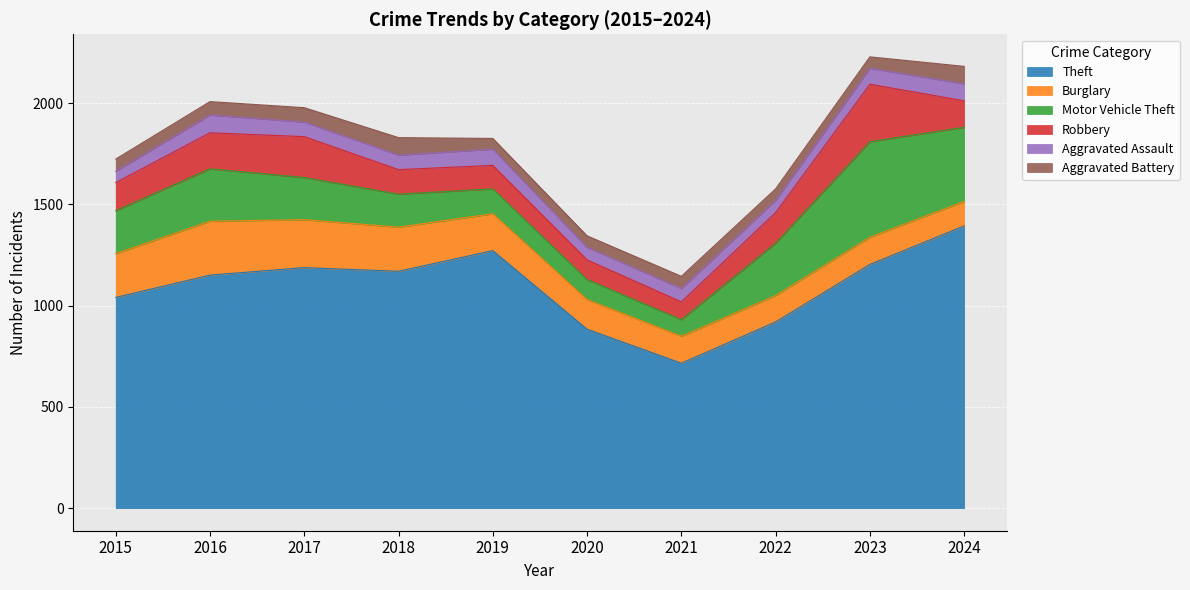

What is the value of the Theft point at the 1st from the left?

1041